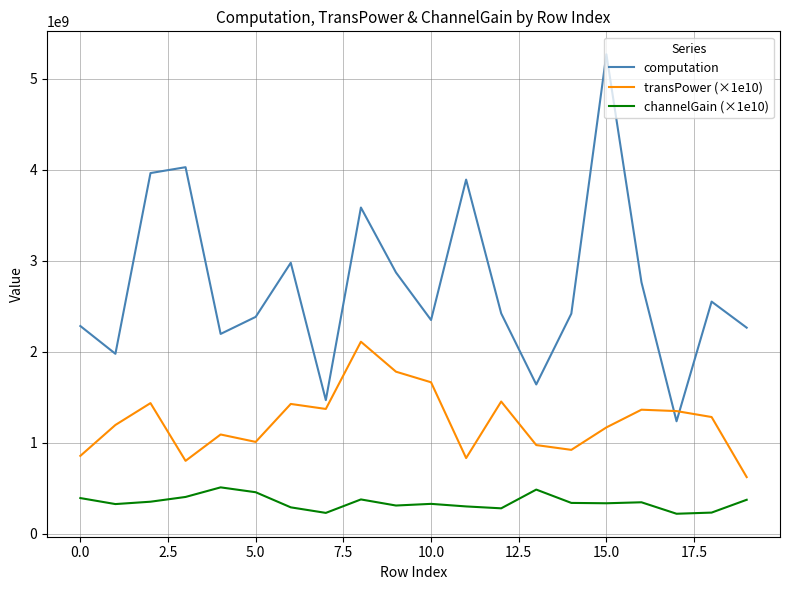

True or false: channelGain (×1e10) and transPower (×1e10) intersect in this chart.

False